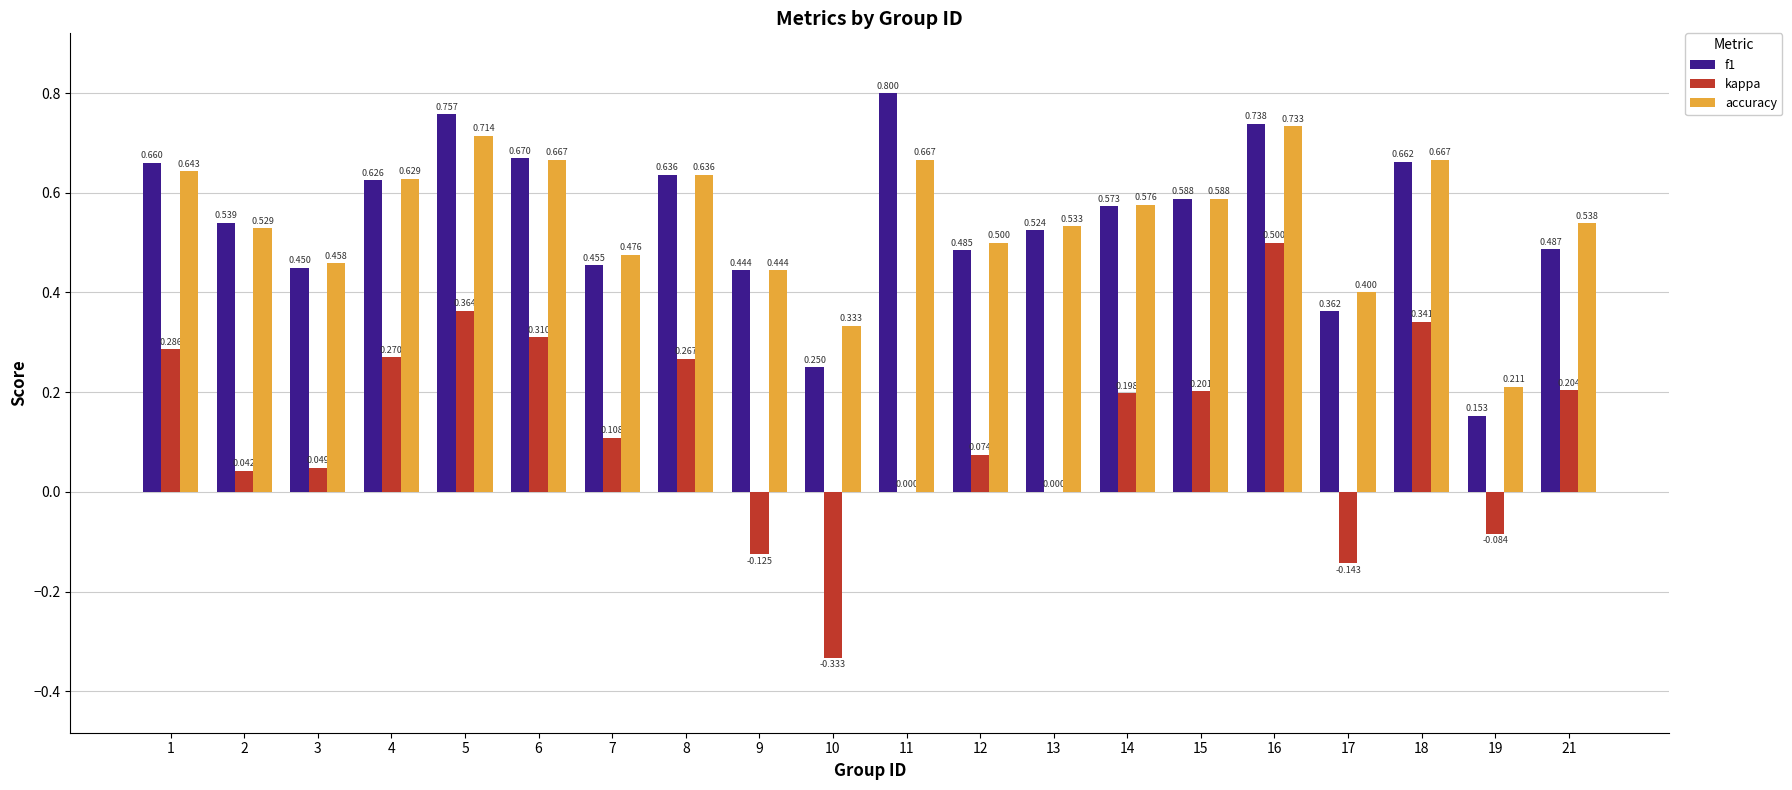

At which category is the sum across all series the highest?

16